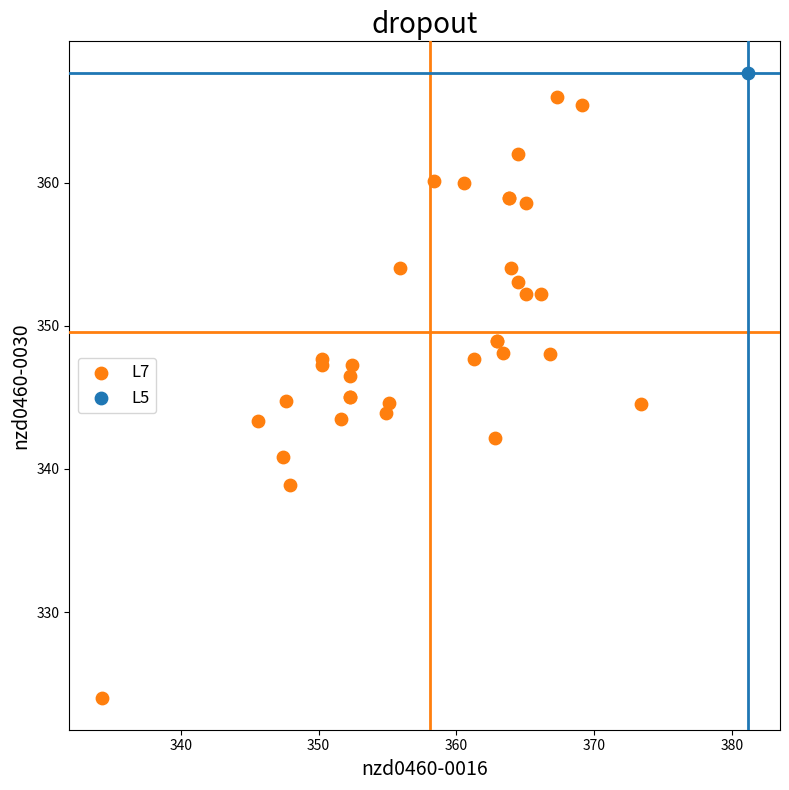

What are all the series names shown in the legend?

L7, L5